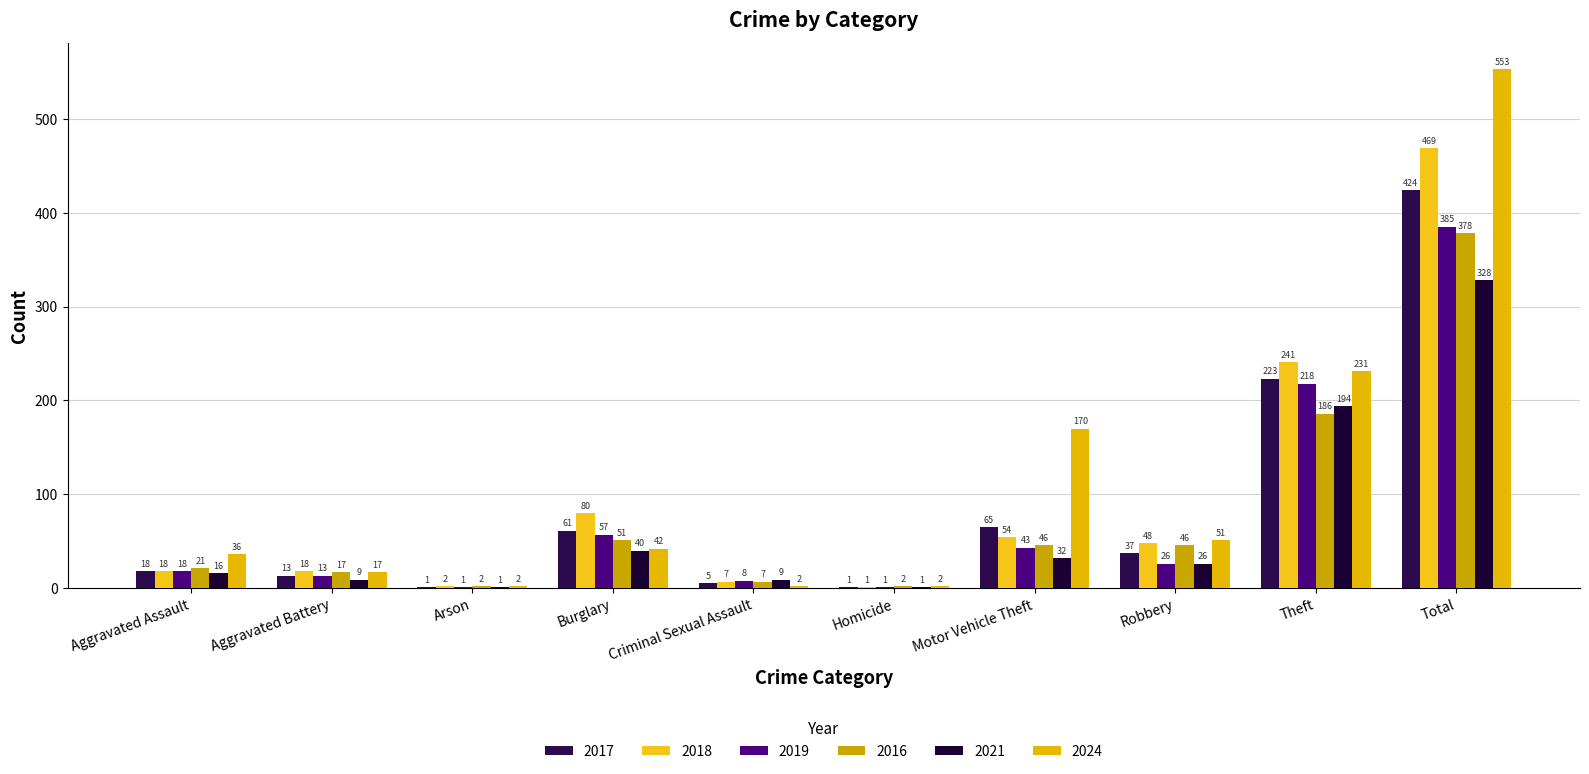

Which category has the lowest value in the 2018 series?

Homicide